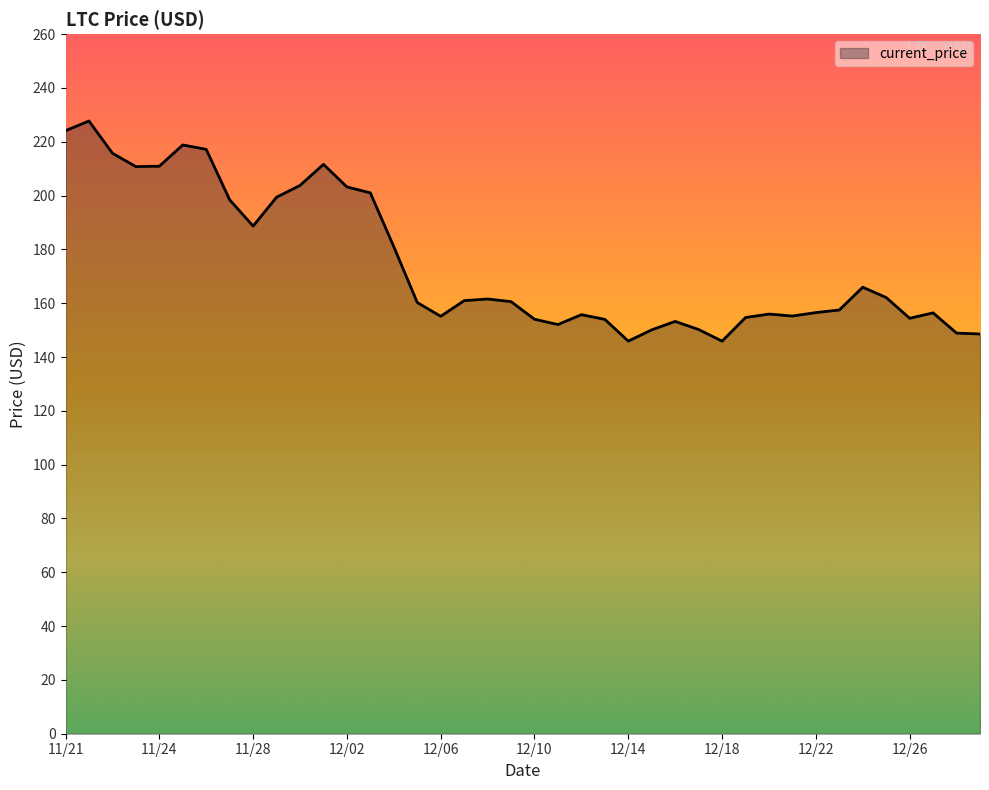

What is the maximum value shown in the chart?

227.7